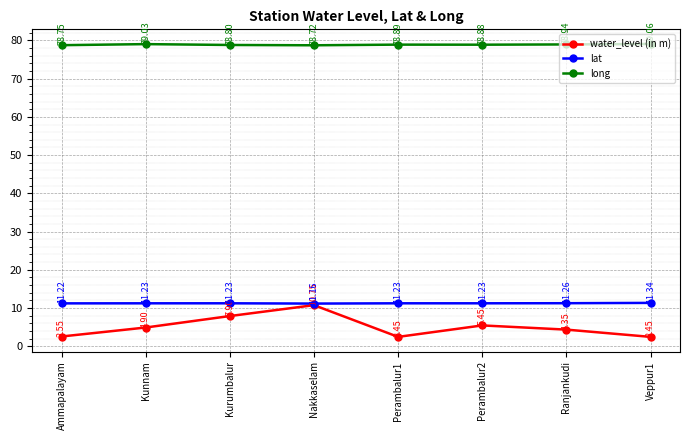

The value of lat at Ranjankudi is 11.3. True or false?

True